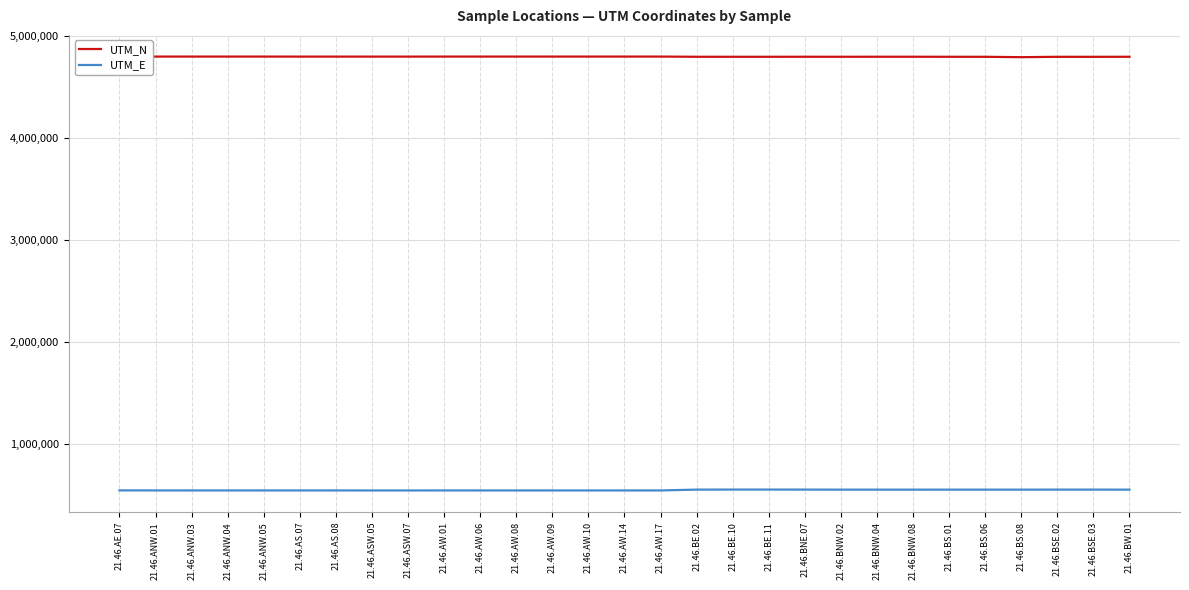

True or false: UTM_N and UTM_E intersect in this chart.

False